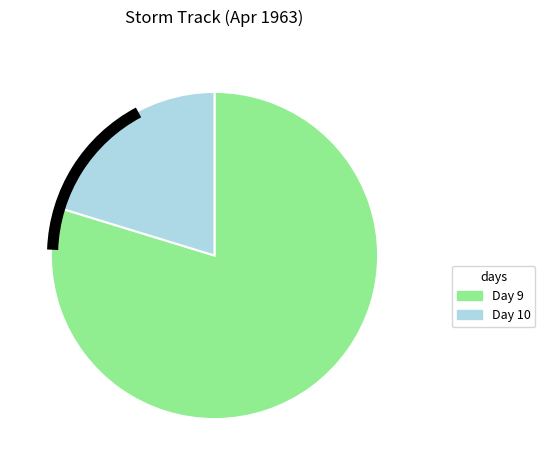

Rank the categories by value from highest to lowest.

Day 9, Day 10